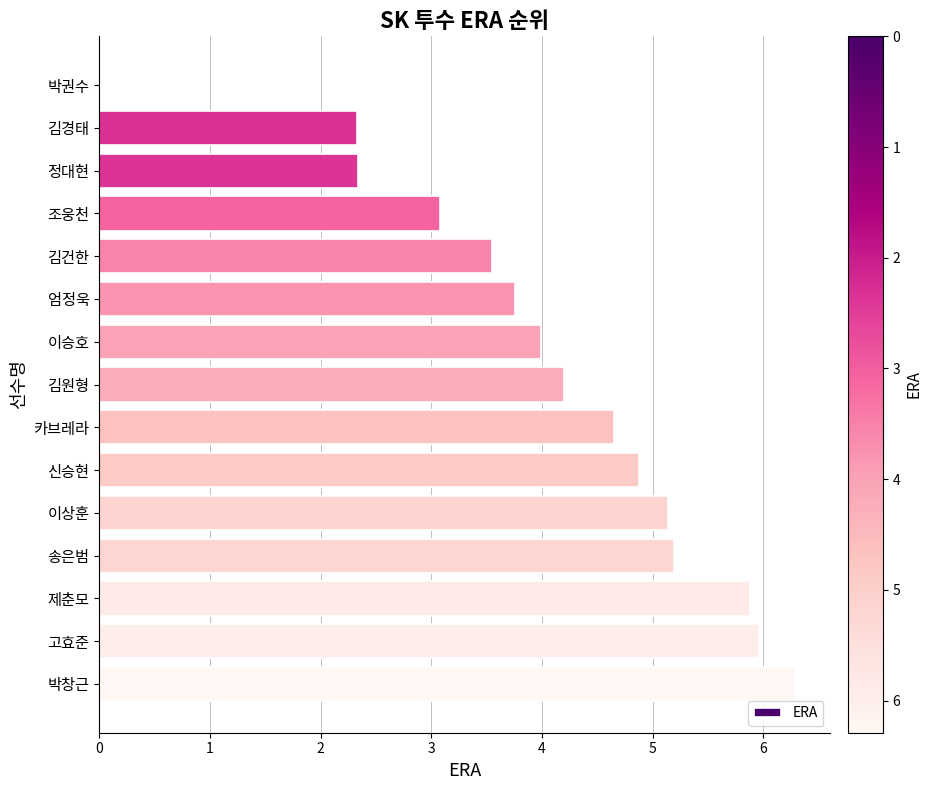

What is the sum of the values at 김원형 and 박권수?

4.2